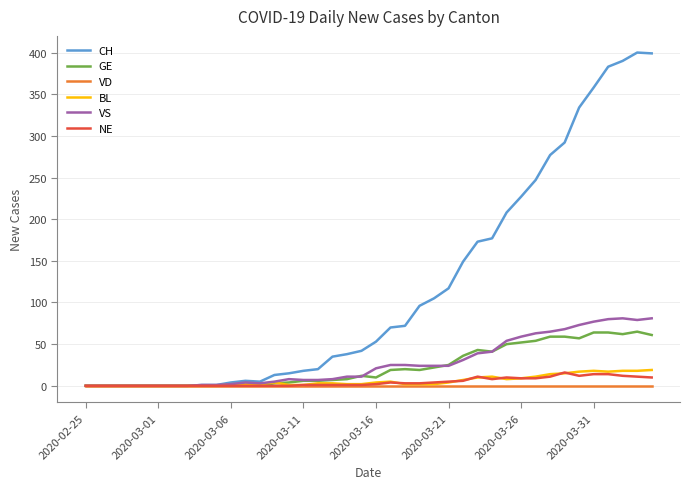

Which series has the largest total across all categories?

CH